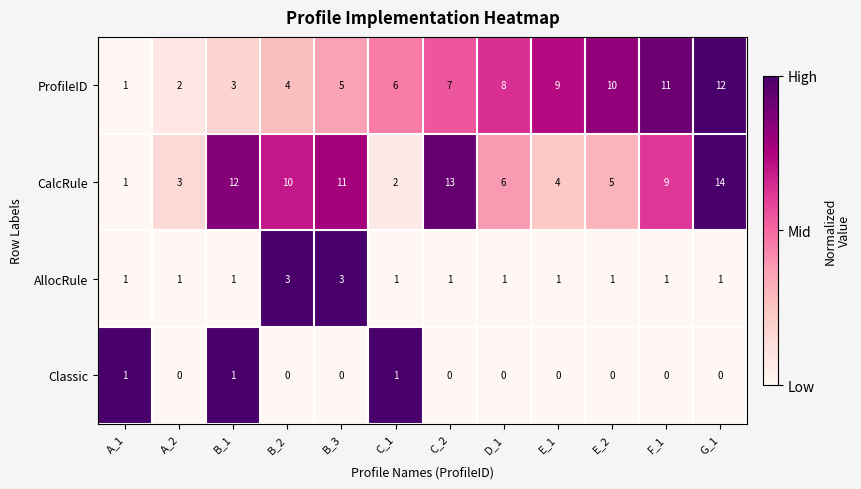

List the labels in order of CalcRule value, largest first.

G_1, C_2, B_1, B_3, B_2, F_1, D_1, E_2, E_1, A_2, C_1, A_1